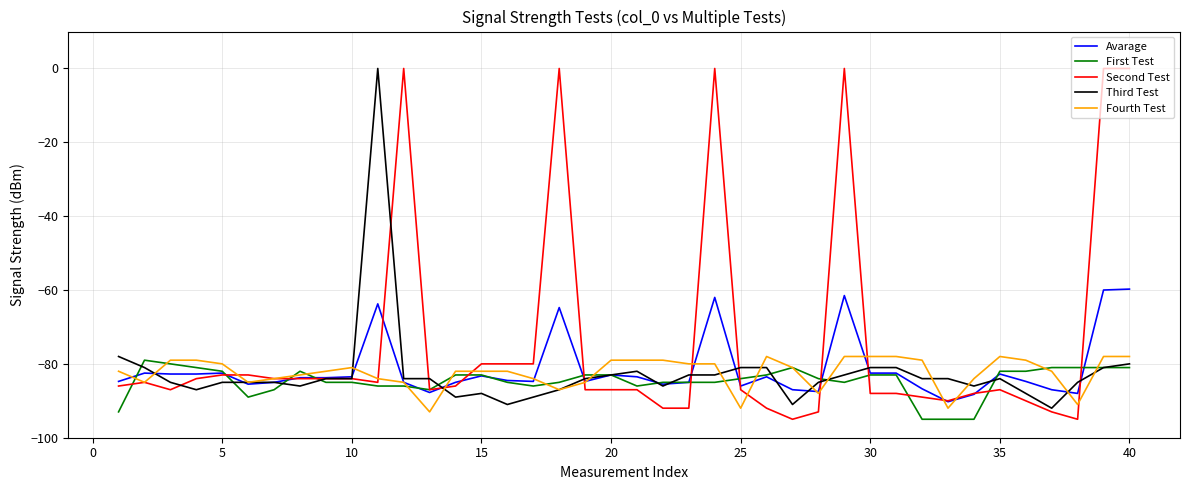

What is the lowest value of the Fourth Test series?

-93.0